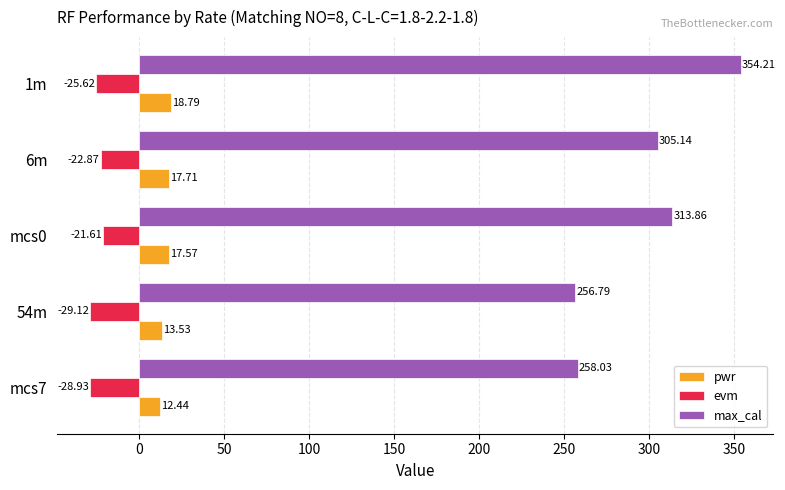

At 1m, list the series in order from smallest to largest.

evm, pwr, max_cal